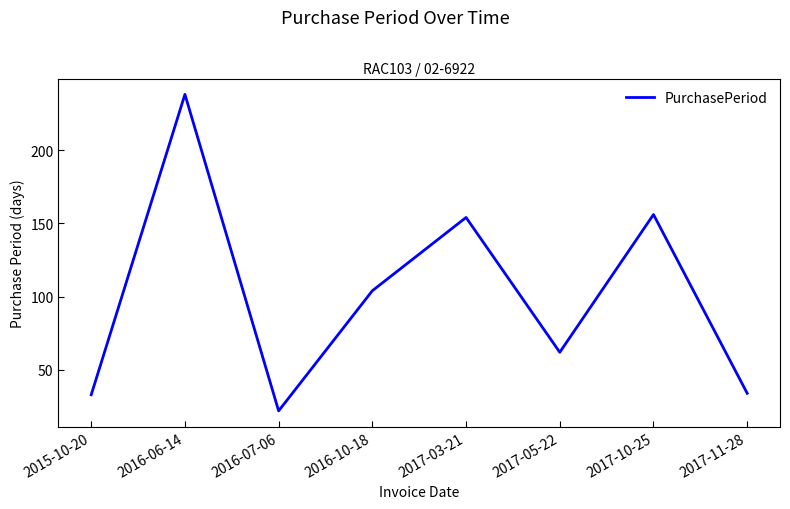

True or false: the data shows 21 at 2015-10-20.

False